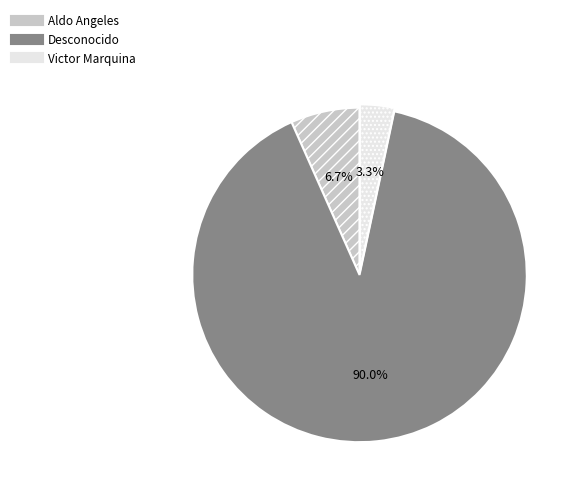

Is there a majority slice in this chart?

Yes